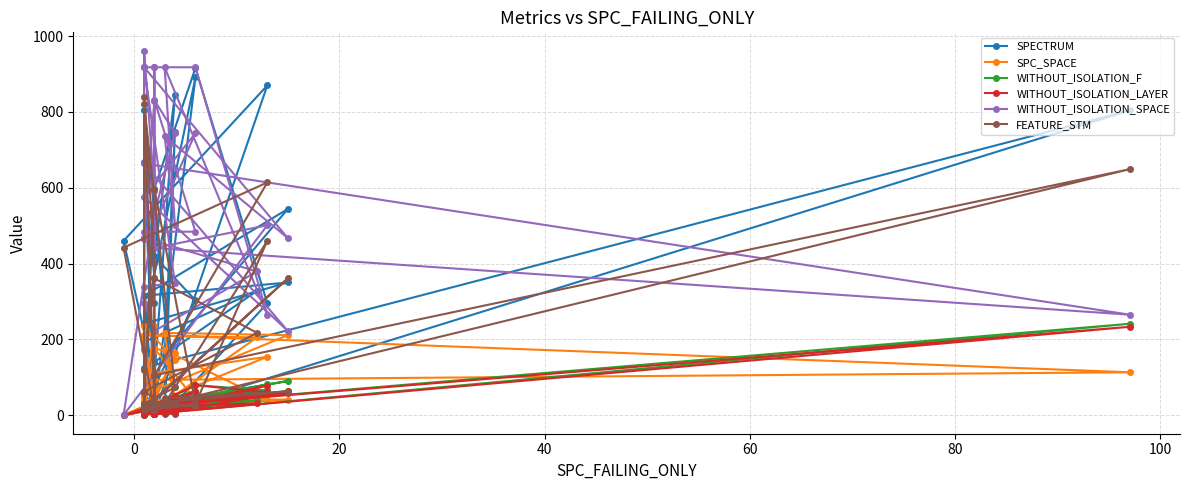

Rank the series by their maximum value, from lowest to highest.

WITHOUT_ISOLATION_LAYER, SPC_SPACE, WITHOUT_ISOLATION_F, FEATURE_STM, SPECTRUM, WITHOUT_ISOLATION_SPACE